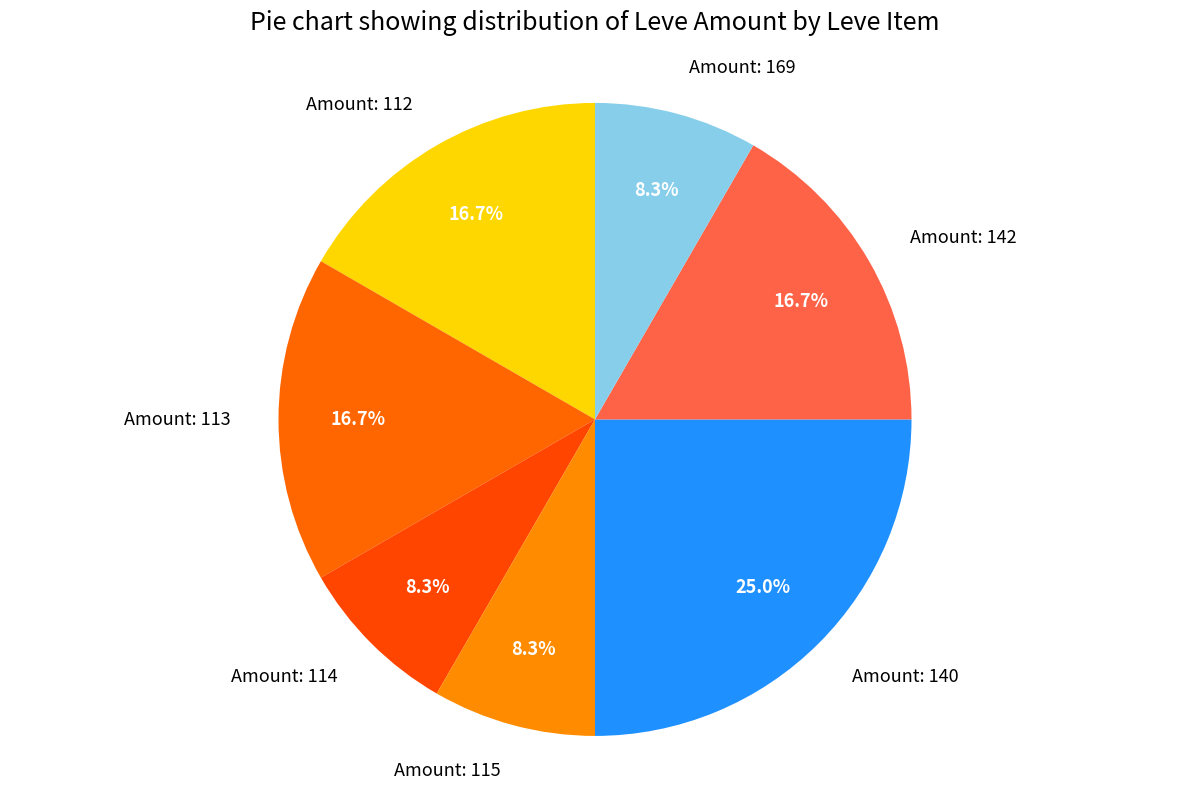

How many slices are in this pie chart?

7